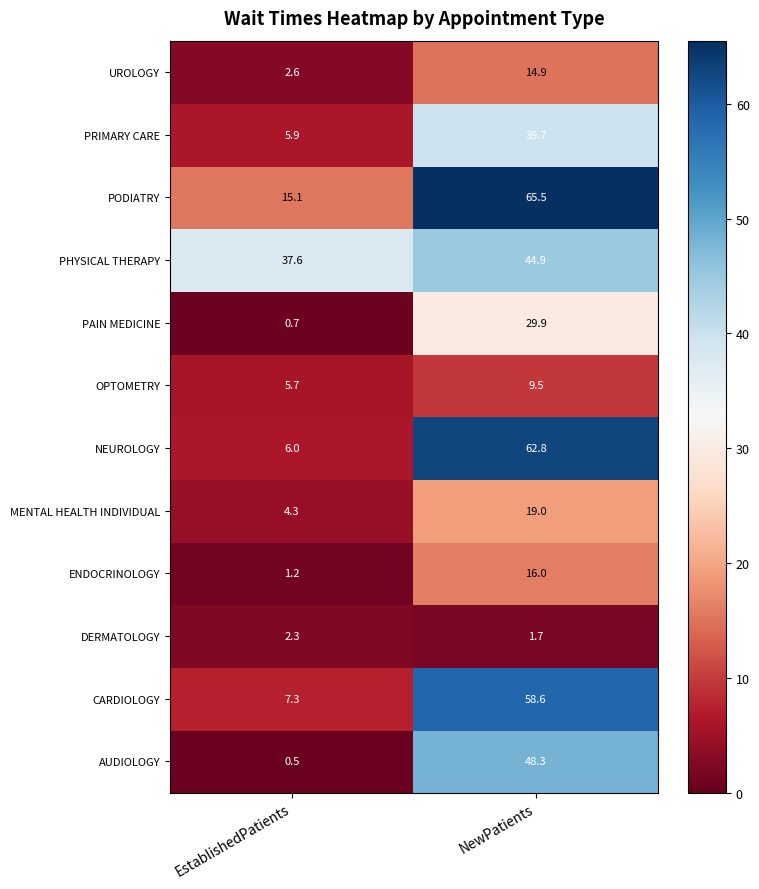

The value of CARDIOLOGY at 1 is 58.6. True or false?

True